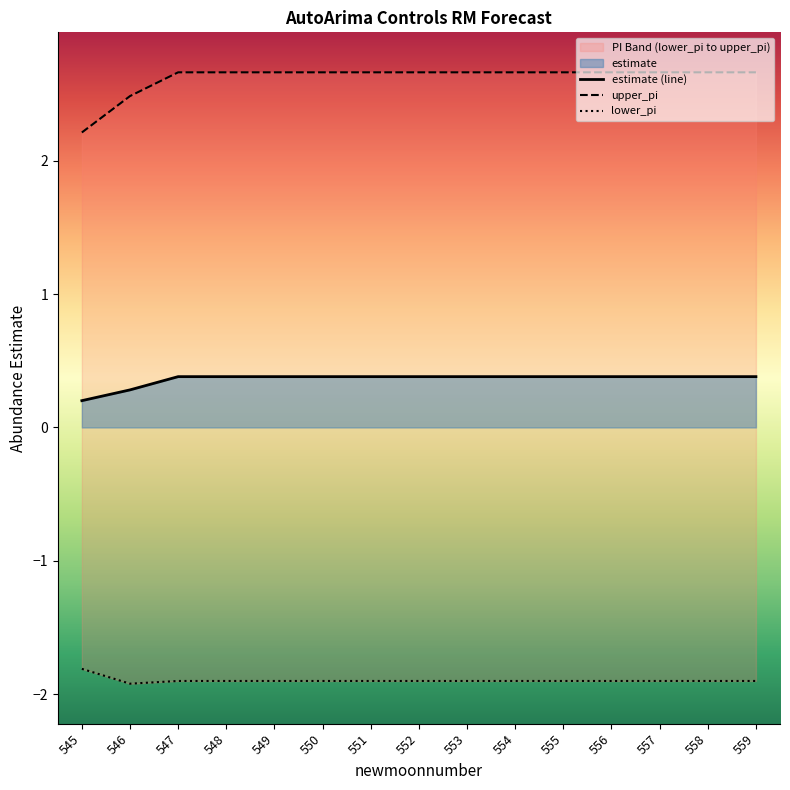

The estimate (line) series shows 0.2 at 547. True or false?

False